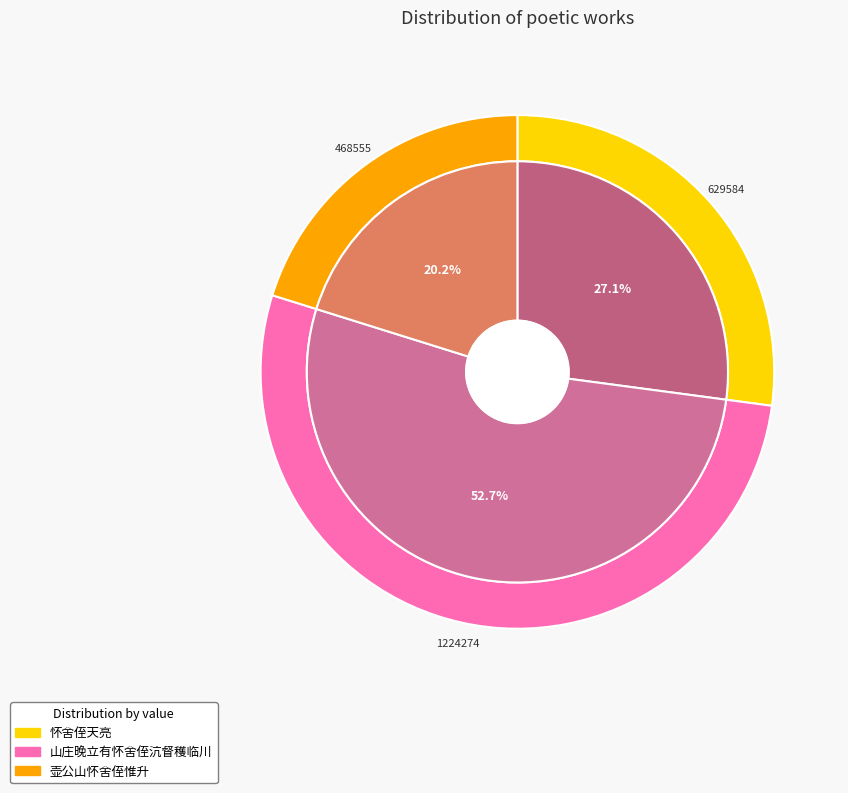

What is the change in value from 山庄晚立有怀舍侄沆督穫临川 to 壶公山怀舍侄惟升?

-755719